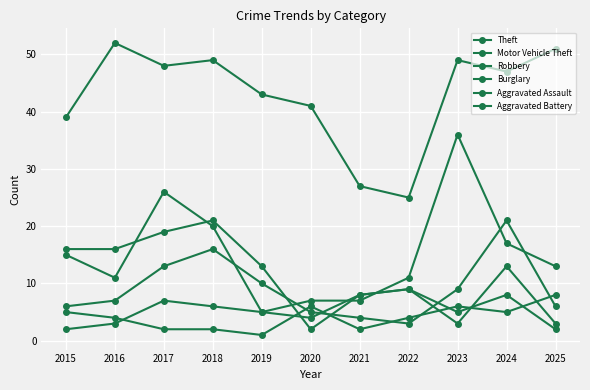

Between which two adjacent categories do Motor Vehicle Theft and Burglary first intersect?

2016 and 2017